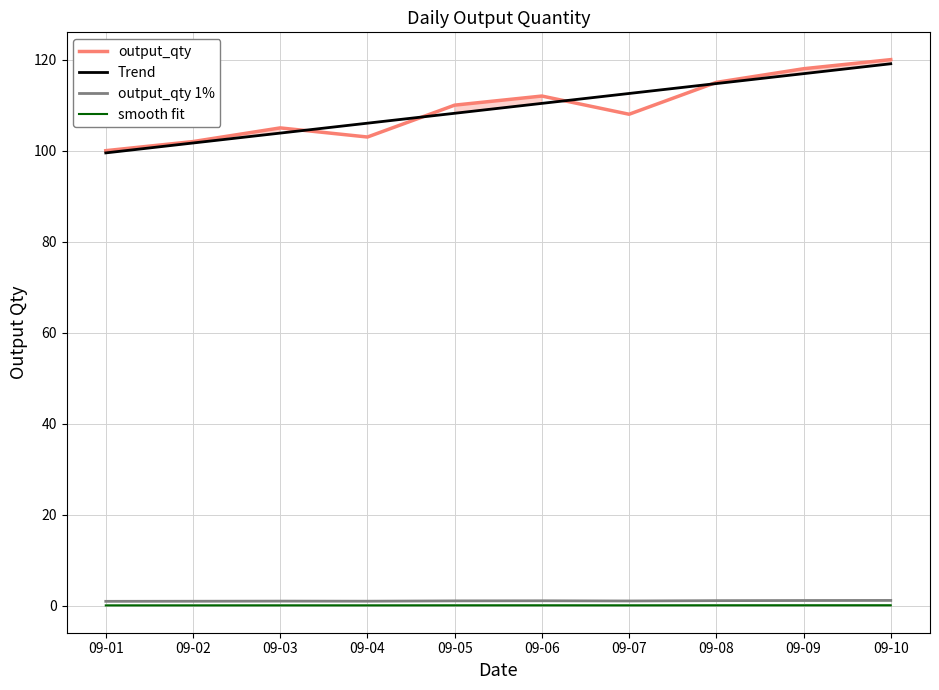

How many series are shown in this chart?

4